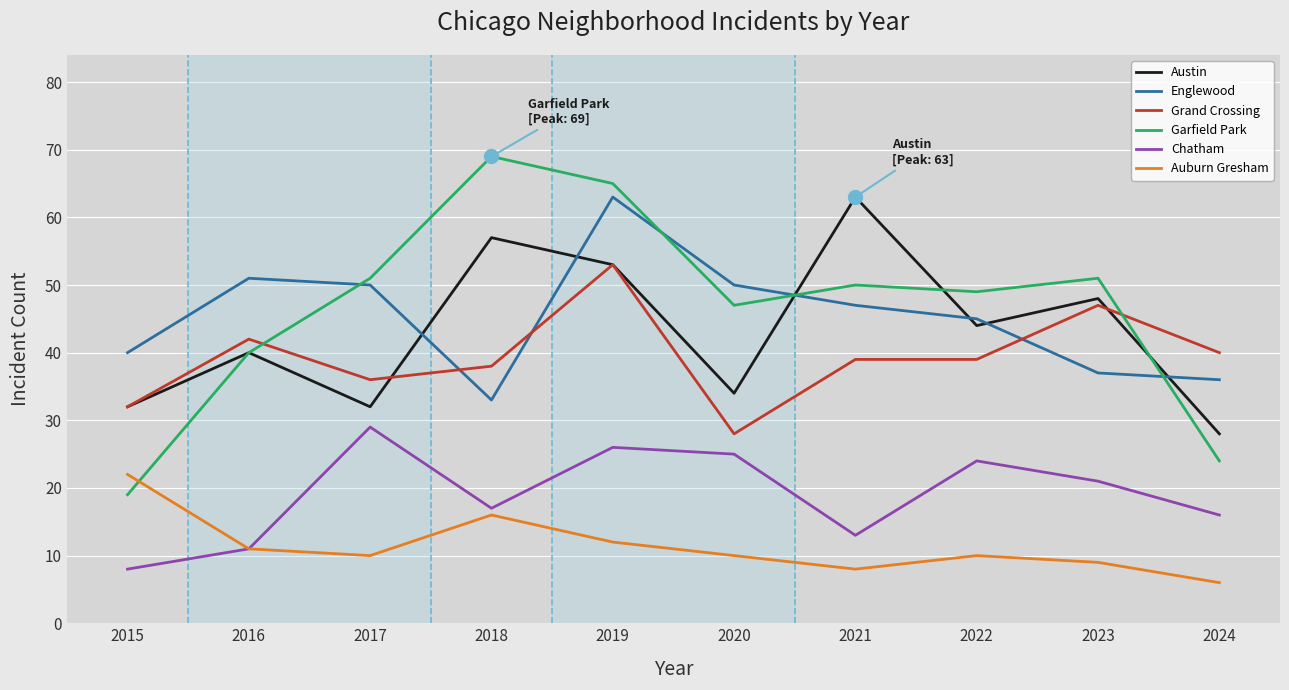

What is the difference between the maximum and minimum values in the Auburn Gresham series?

16